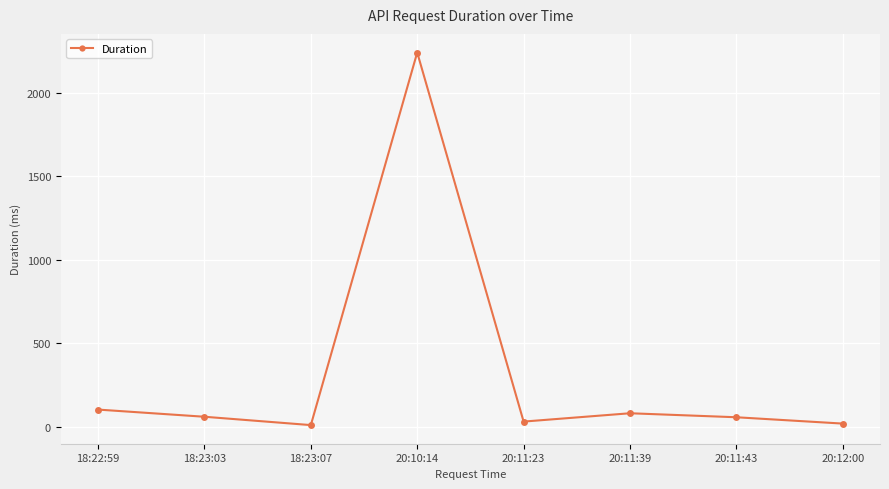

What is the ratio of the value at 18:22:59 to the value at 20:11:43?

1.8